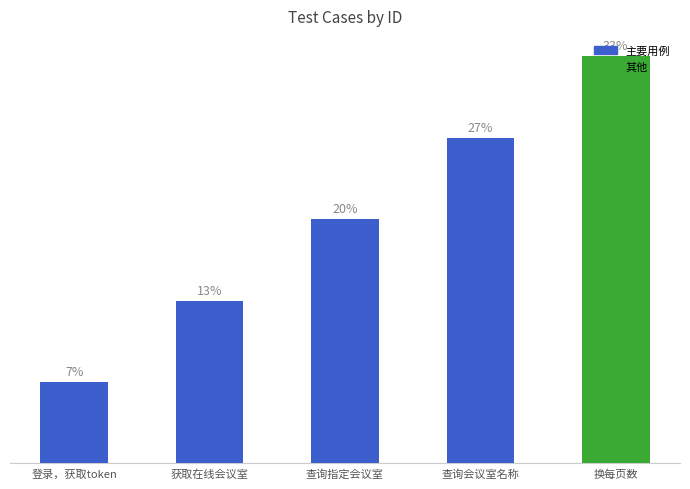

At which category does the chart reach its minimum across all series?

登录，获取token